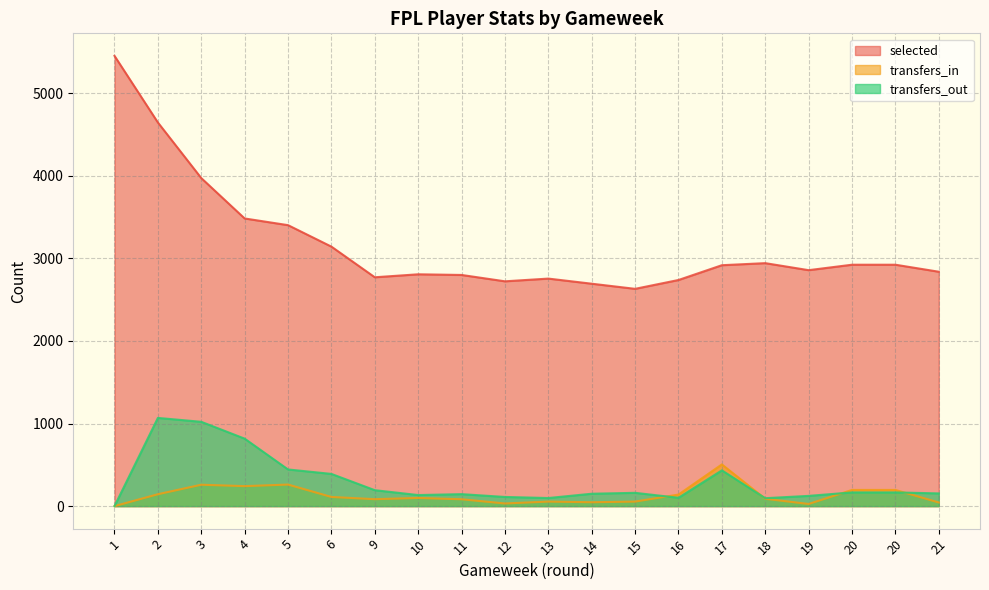

What is the spread (max minus min) of values at 10?

2708